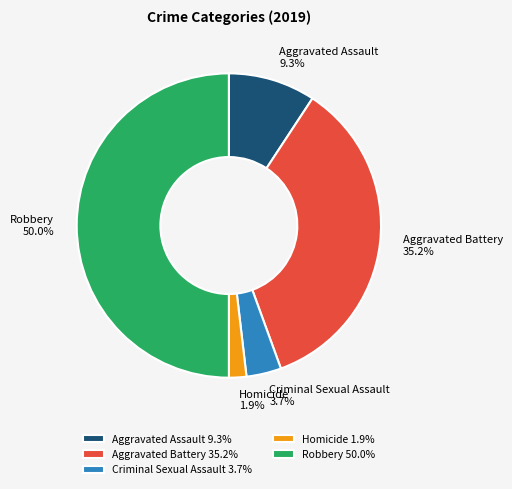

Which category has the biggest portion of the pie?

Robbery